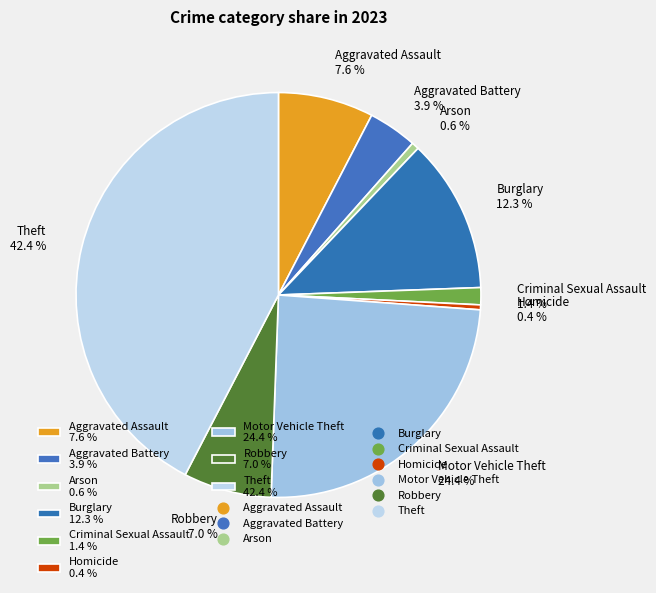

True or false: Aggravated Assault accounts for 1% of the total.

False